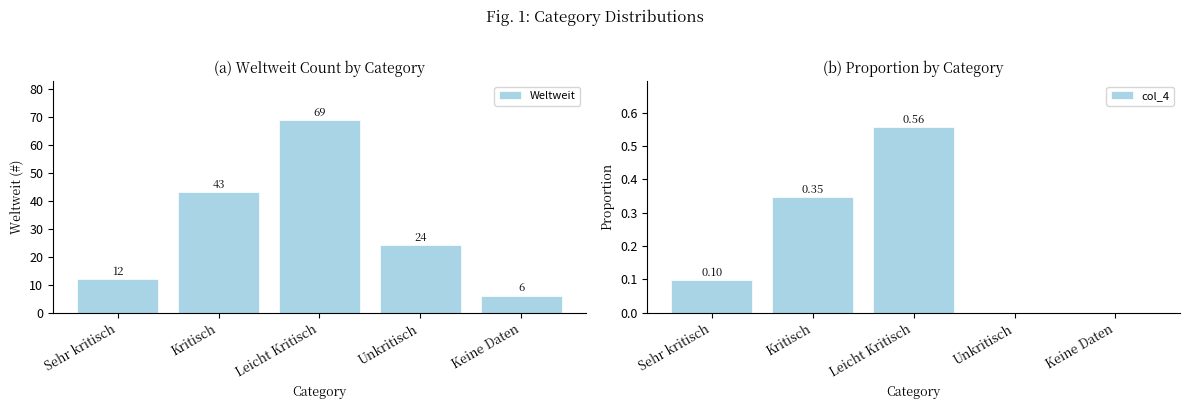

How many bars are there in each group?

2